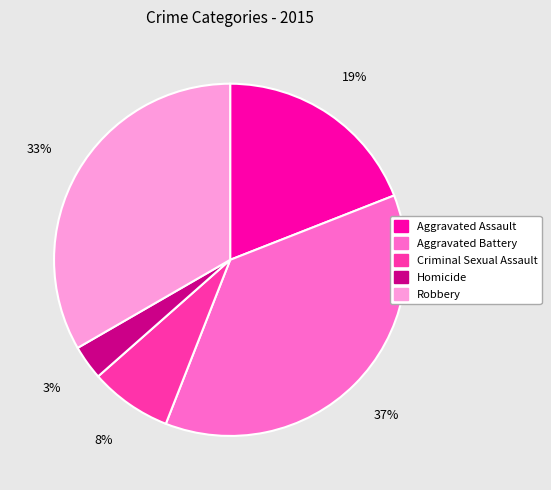

Approximately how many times larger is the value at Homicide compared to Robbery?

0.1